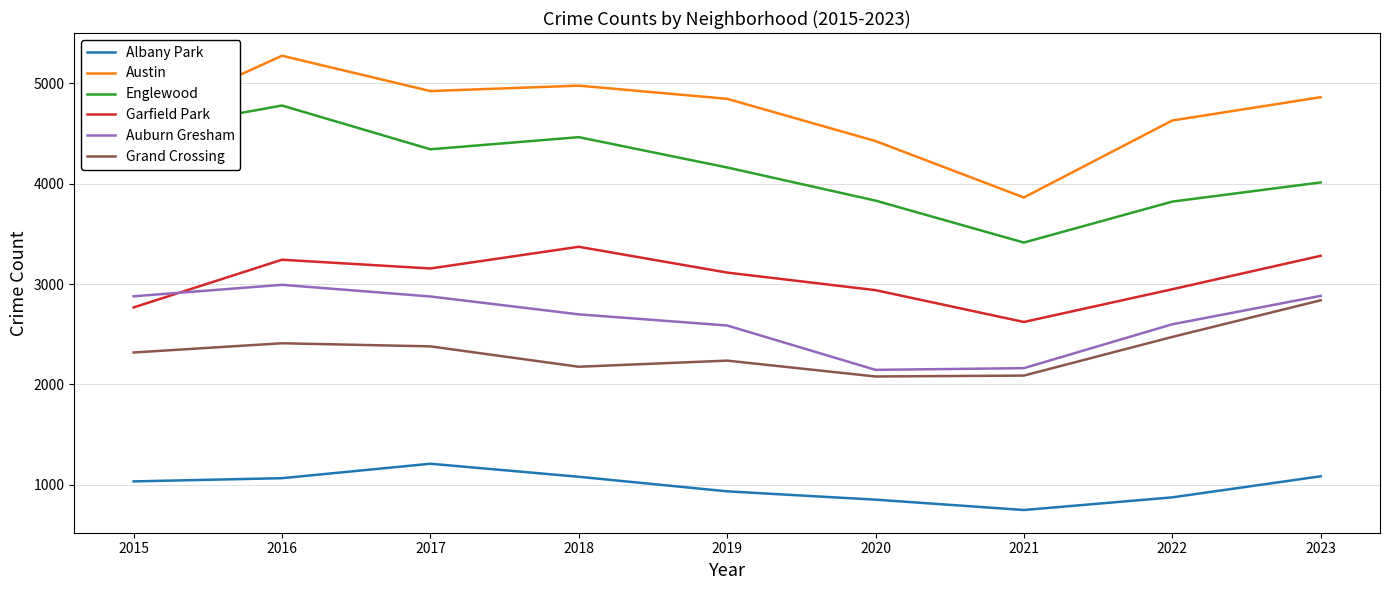

What is the highest value of the Englewood series?

4778